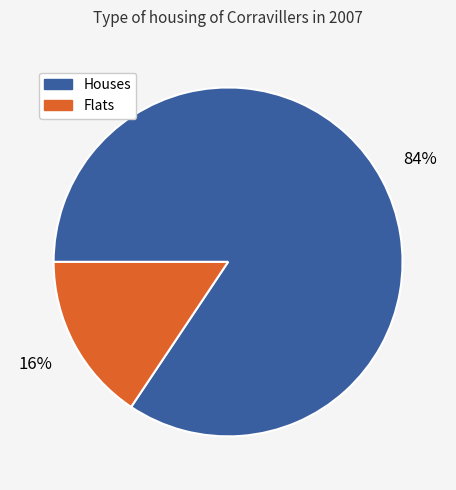

Is there a majority slice in this chart?

Yes